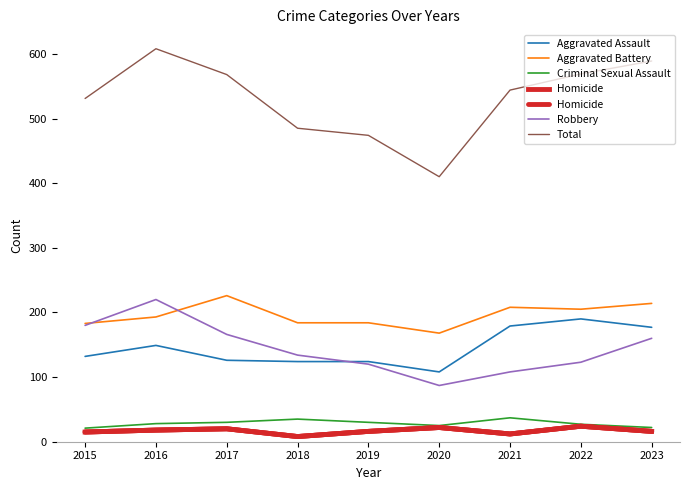

Where is Criminal Sexual Assault nearest to the value 29?

2016